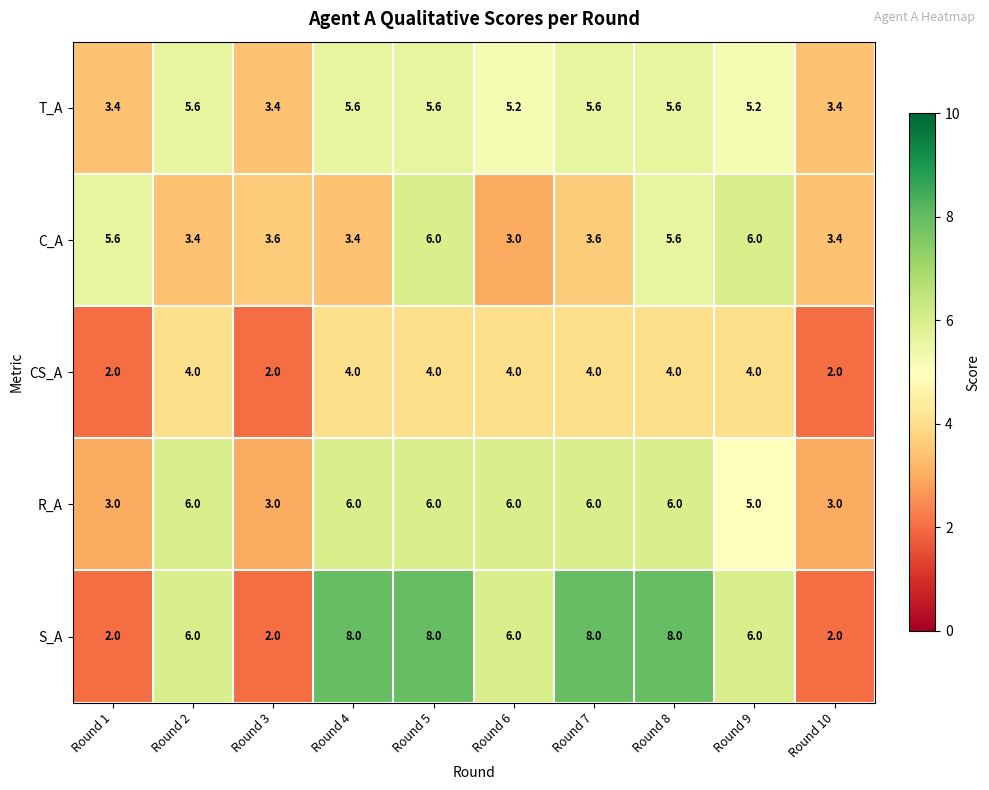

What is the approximate value of CS_A at Round 5?

4.0